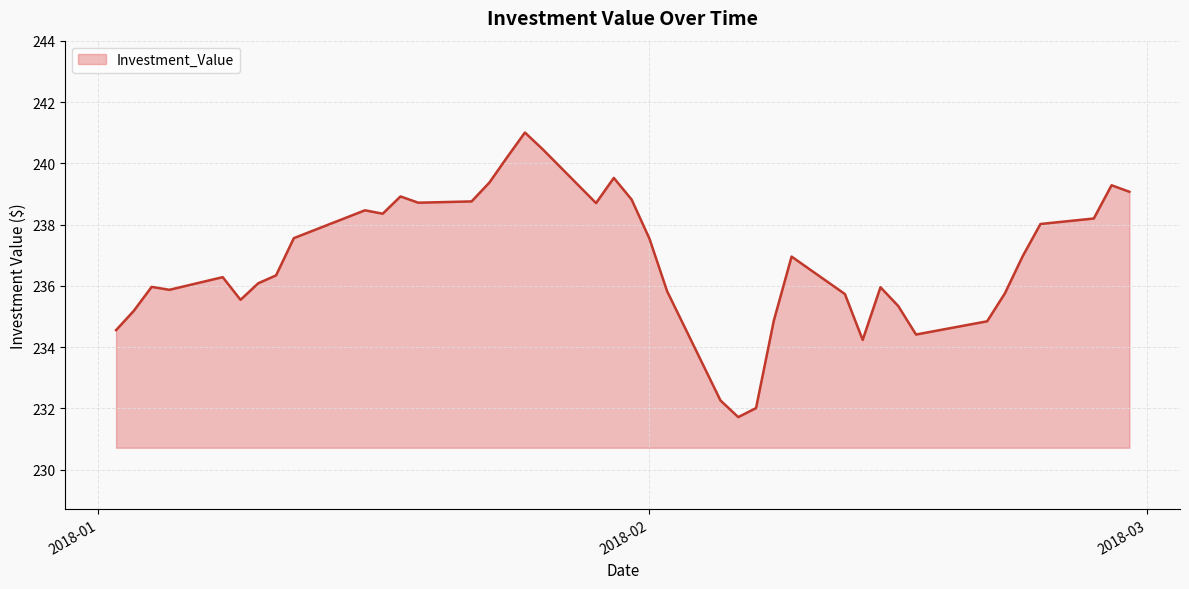

What is the maximum value shown in the chart?

241.0